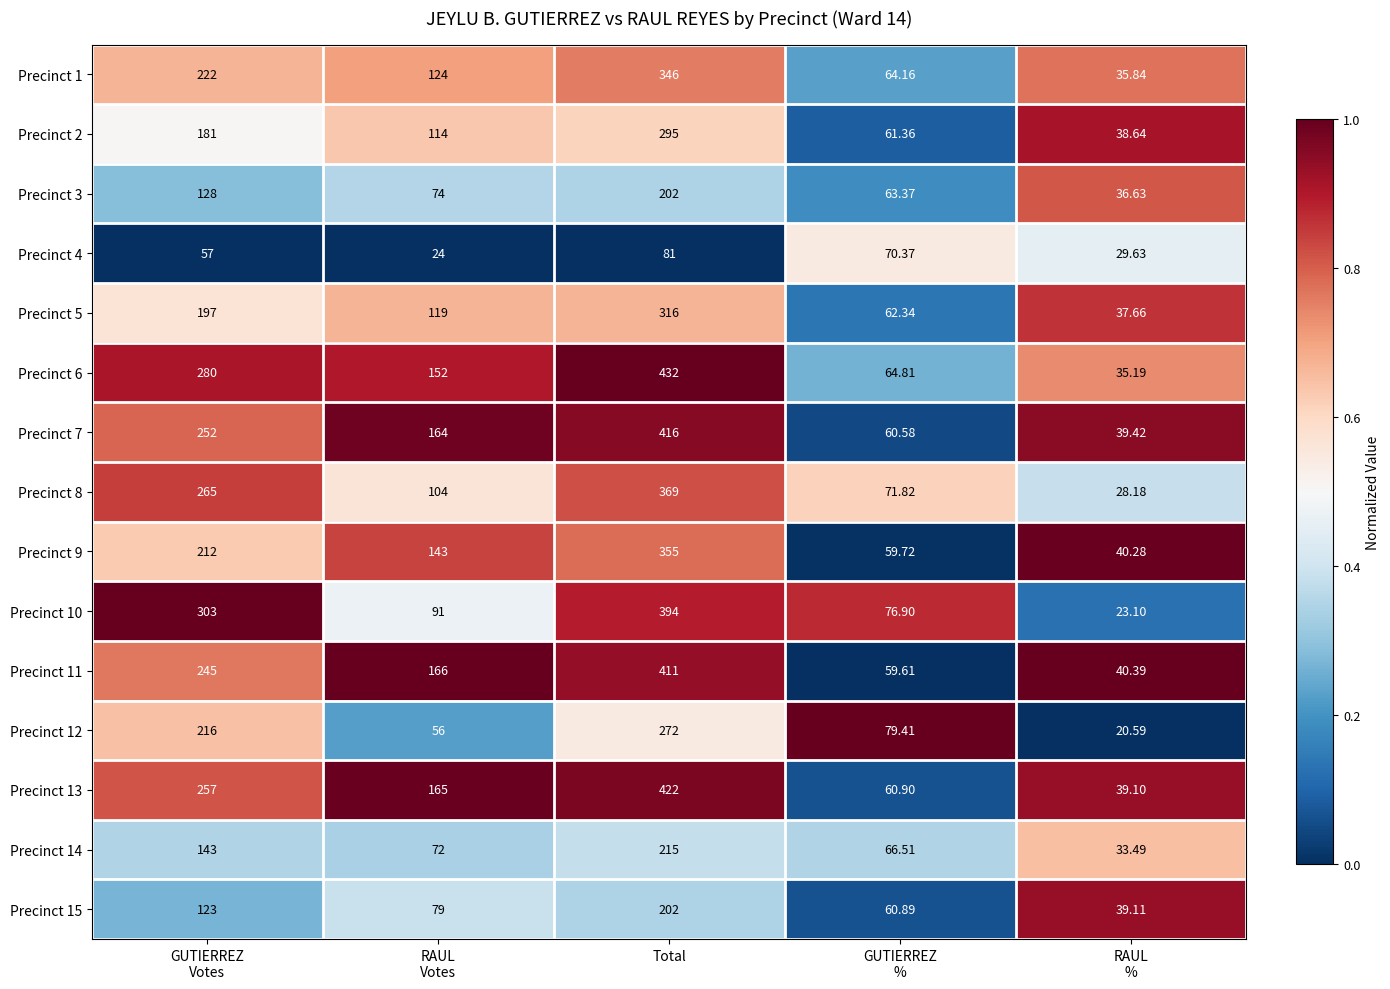

Which category has the highest value in the Precinct 10 series?

Total